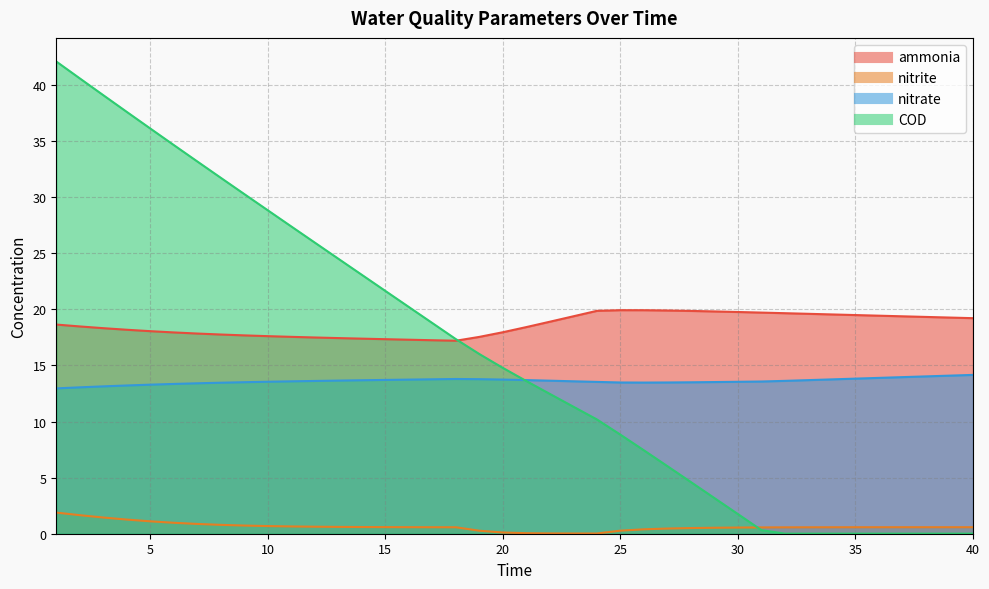

At how many categories does at least one series exceed 36?

5